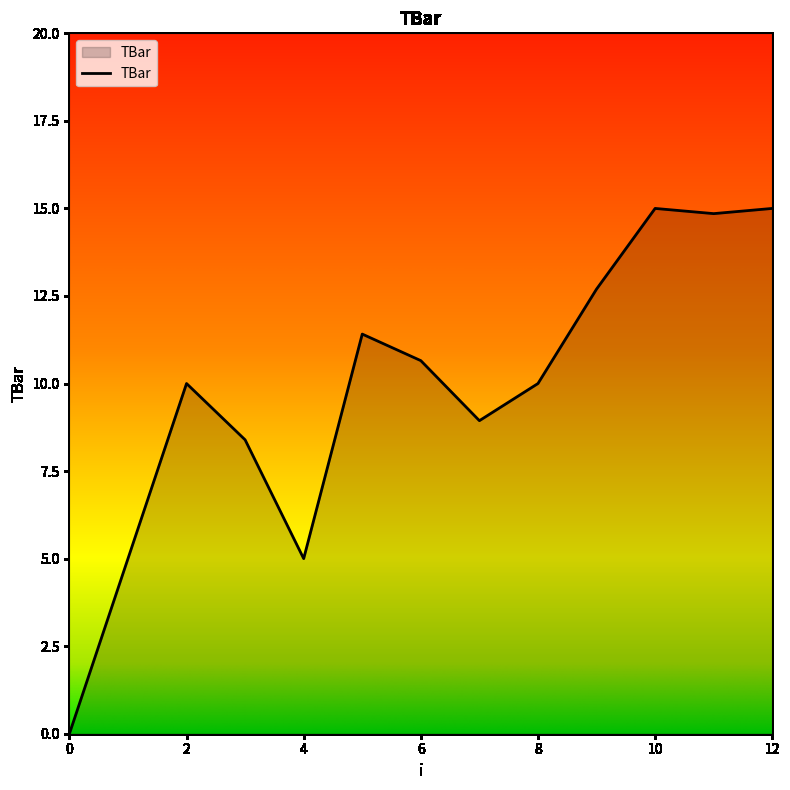

What is the difference between the maximum and minimum values?

15.0